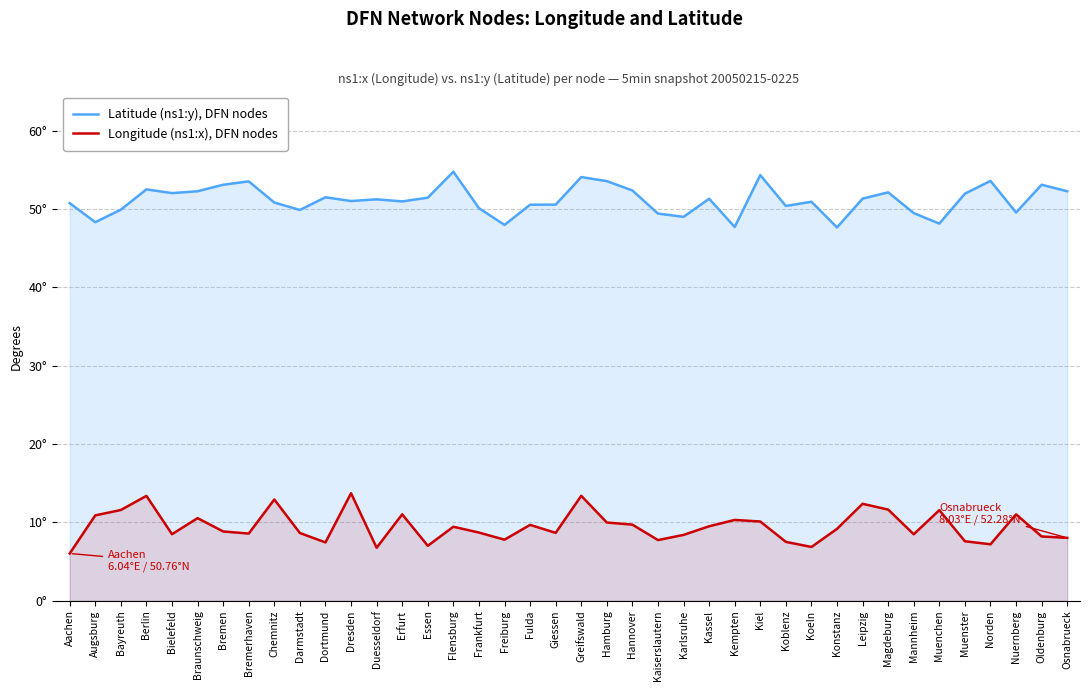

At which label is Longitude (ns1:x), DFN nodes closest to 9?

Bremen